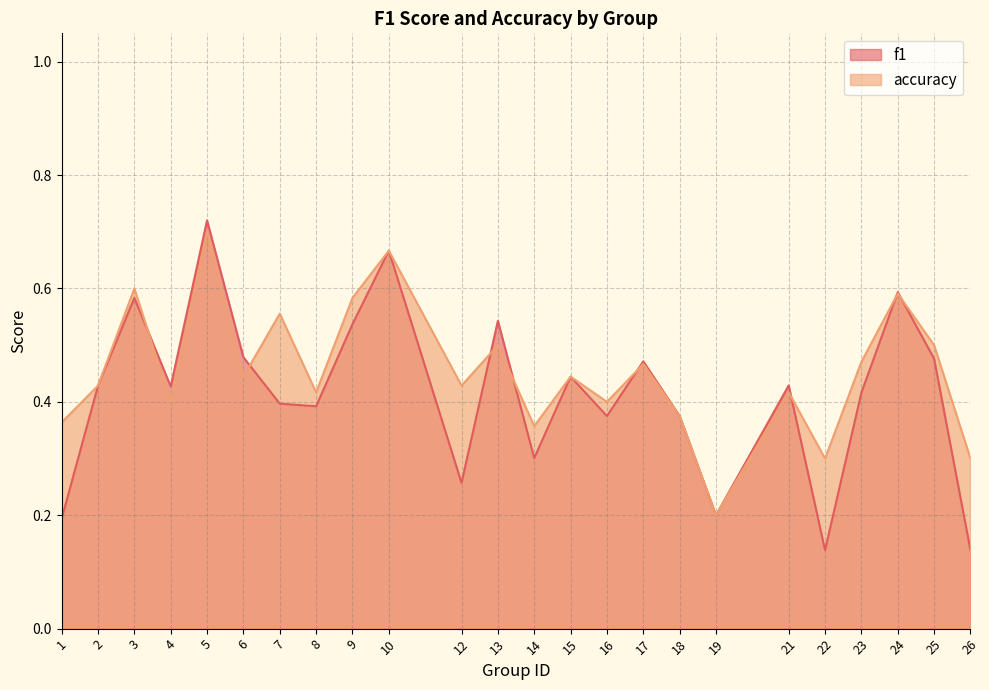

Where is the first local minimum for accuracy?

4